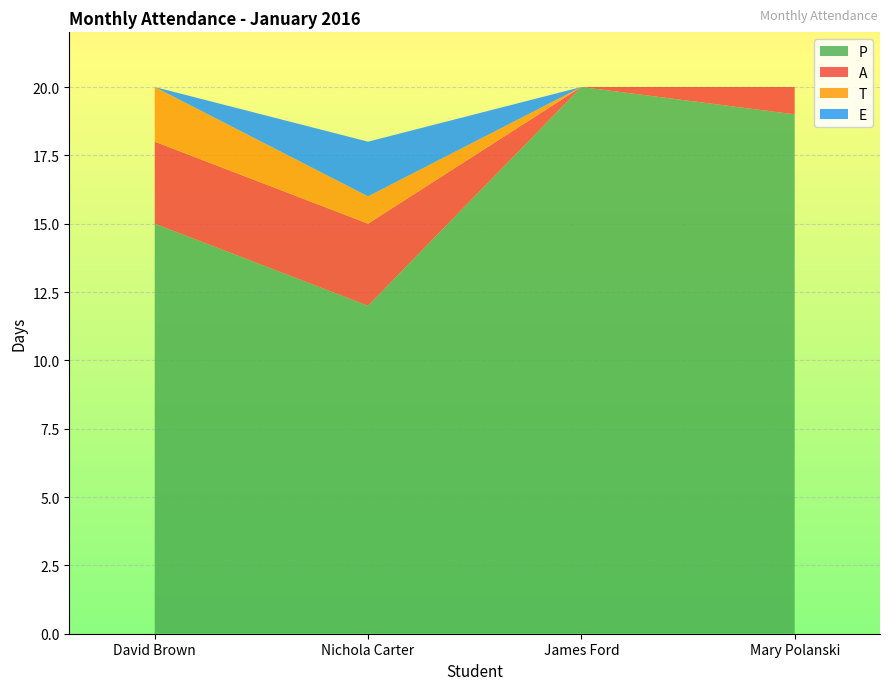

Reading left to right, extract all data points from this chart.

P: 15	12	20	19
A: 3	3	0	1
T: 2	1	0	0
E: 0	2	0	0